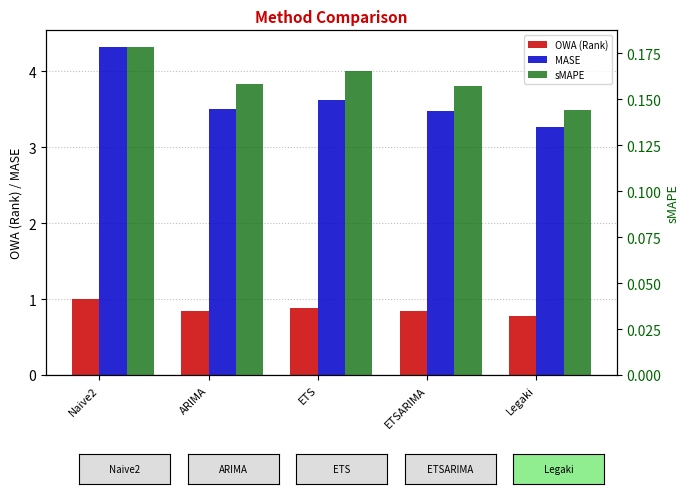

What is the label of the 2nd bar from the left?

ARIMA